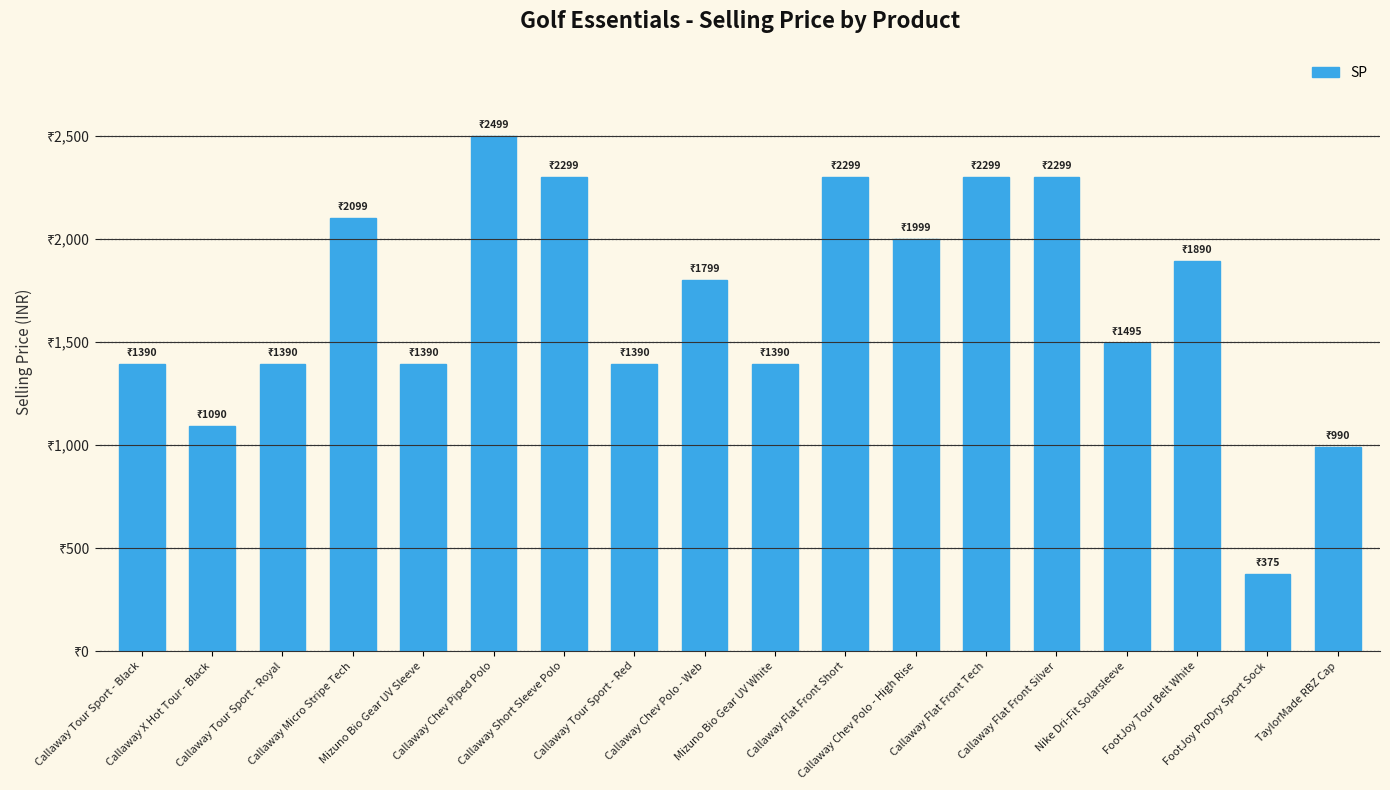

What is the label of the 7th bar from the left?

Callaway Short Sleeve Polo